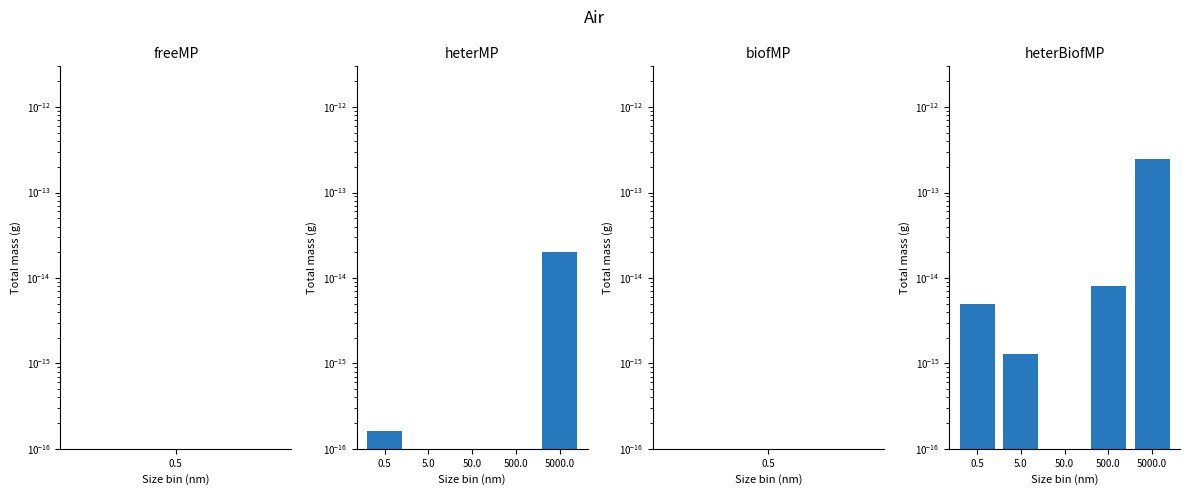

What position from the left is 50.0?

3